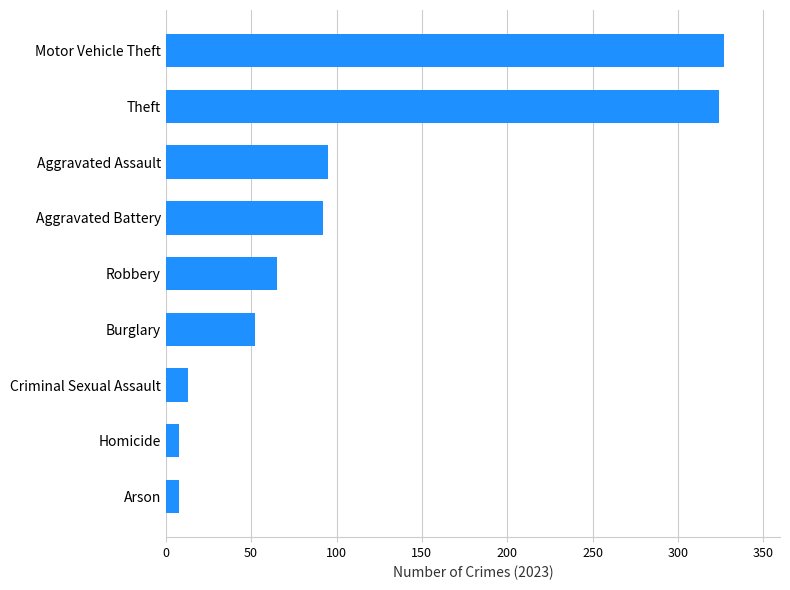

What is the minimum value shown in the chart?

8